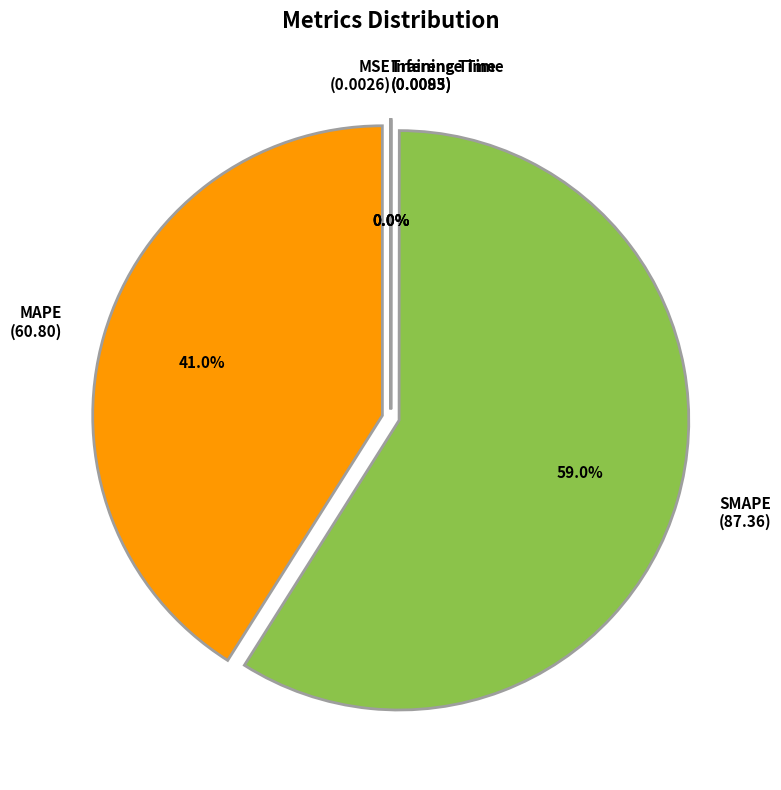

To the nearest percent, what is the average slice percentage?

20%